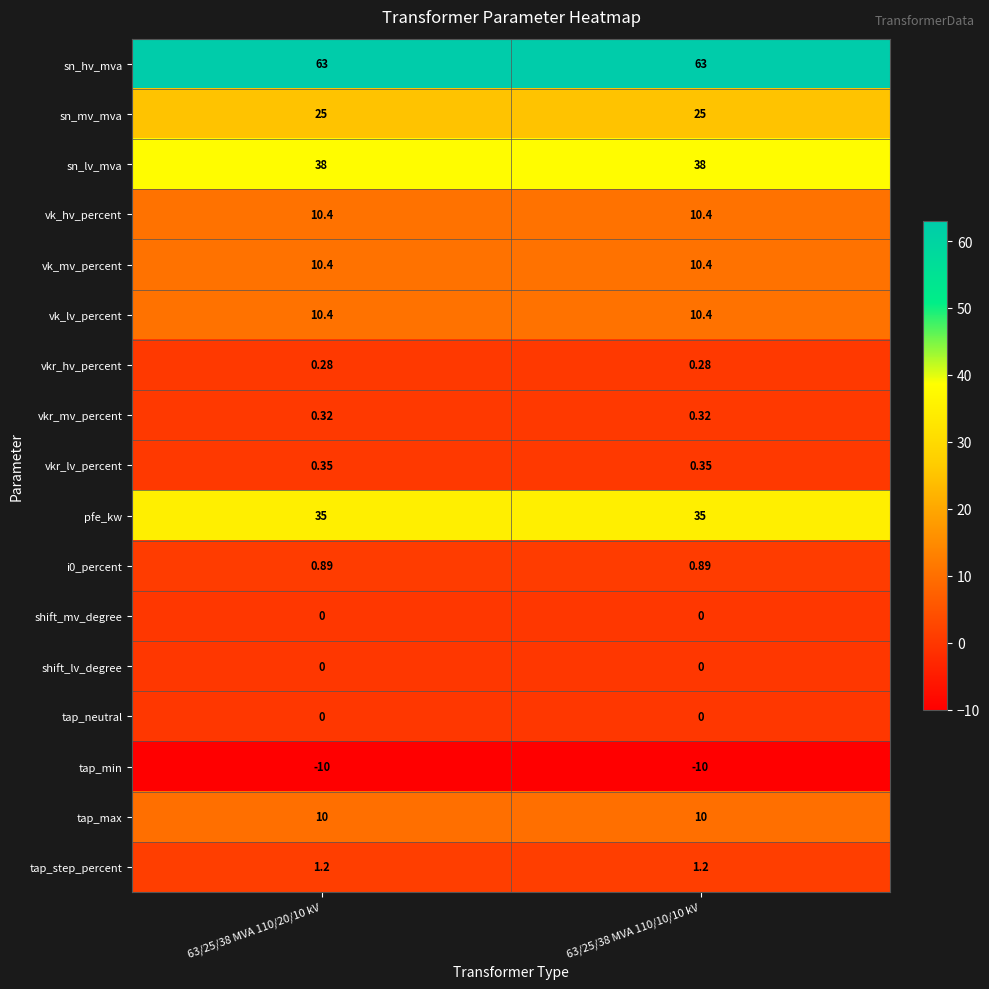

Is the value of sn_lv_mva at 63/25/38 MVA 110/20/10 kV greater than the value of i0_percent at 63/25/38 MVA 110/10/10 kV?

Yes